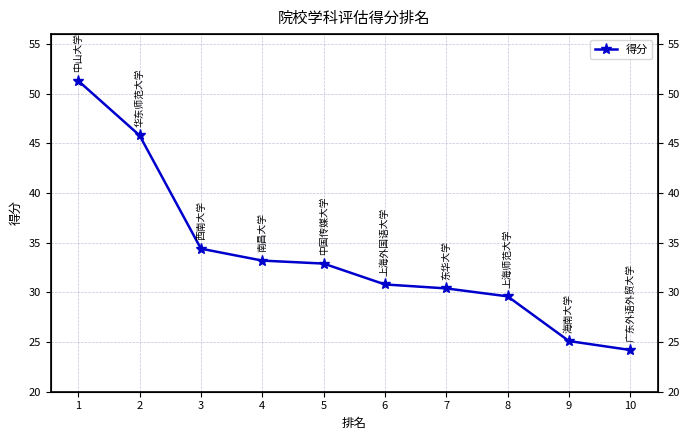

At which category does the chart reach its minimum across all series?

10